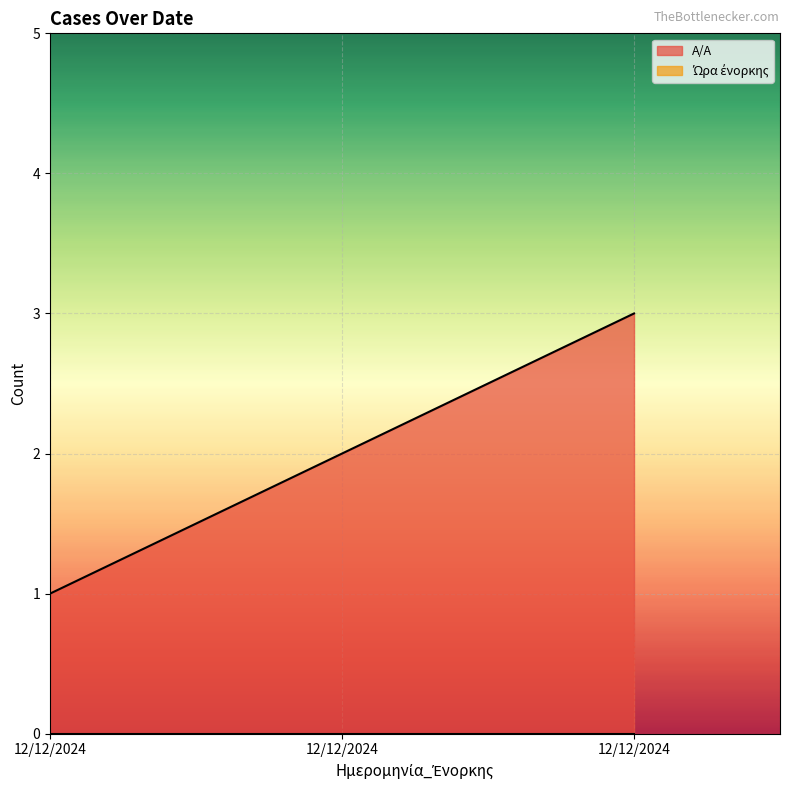

Reading left to right, list all the values displayed in this chart.

12/12/2024=1	12/12/2024=2	12/12/2024=3